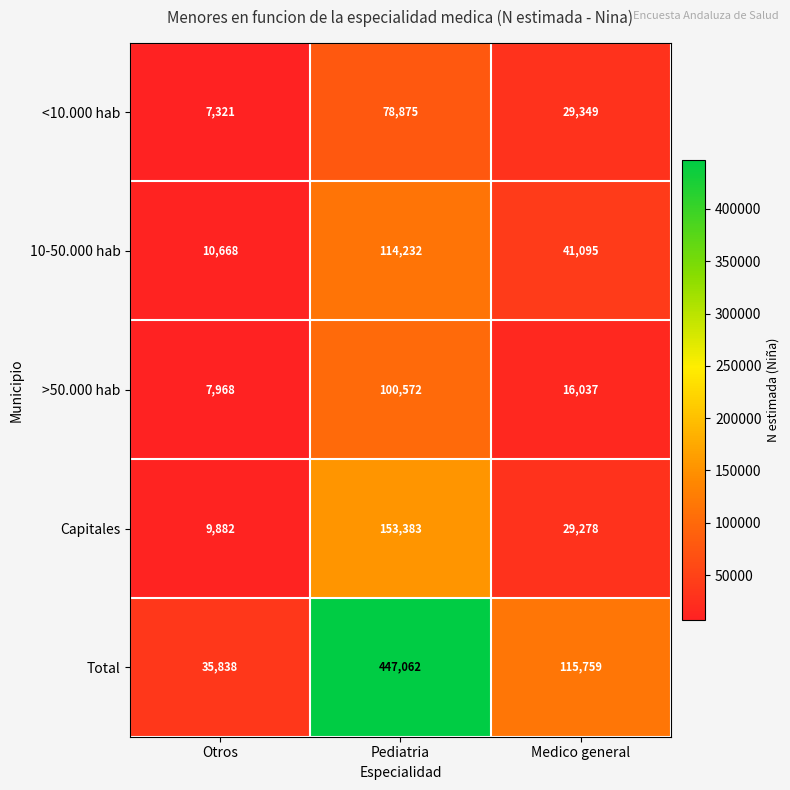

At how many categories does at least one series exceed 132537?

1